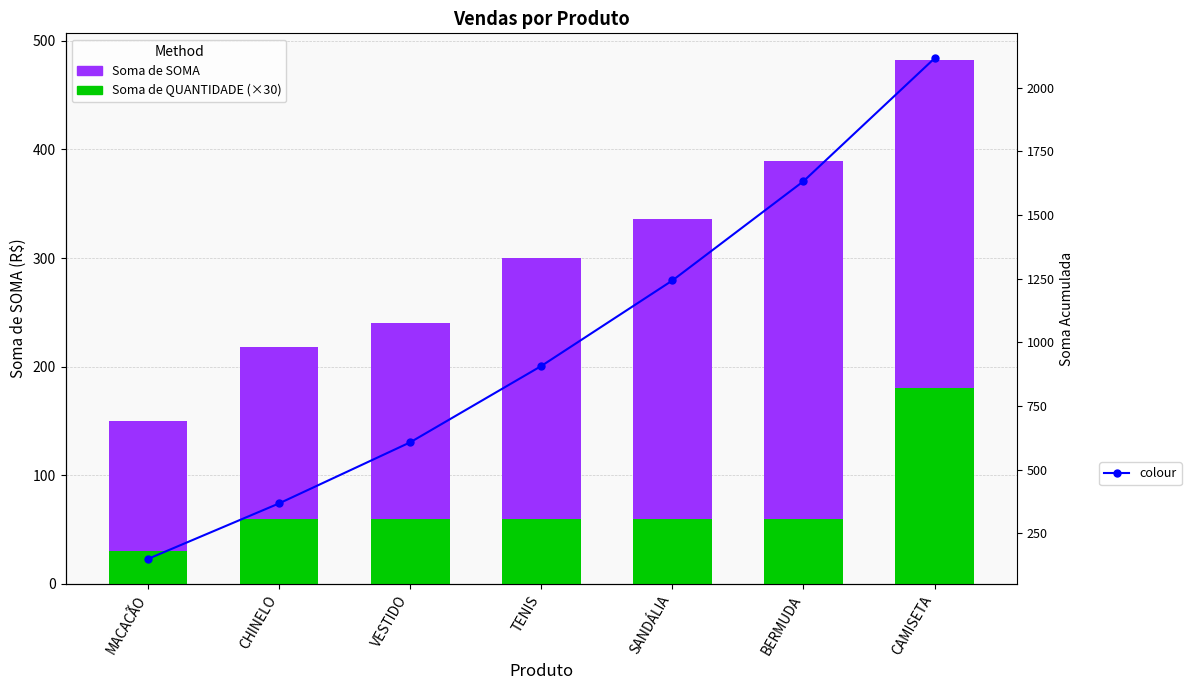

What is the difference between the Soma de SOMA values at CHINELO and BERMUDA?

171.7